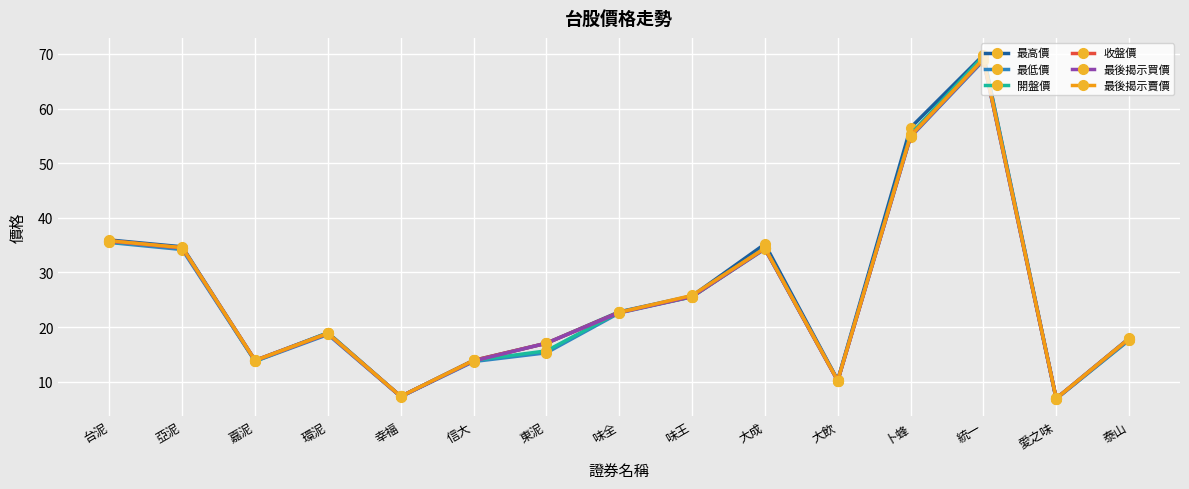

What is the label of the 7th point from the right?

味王